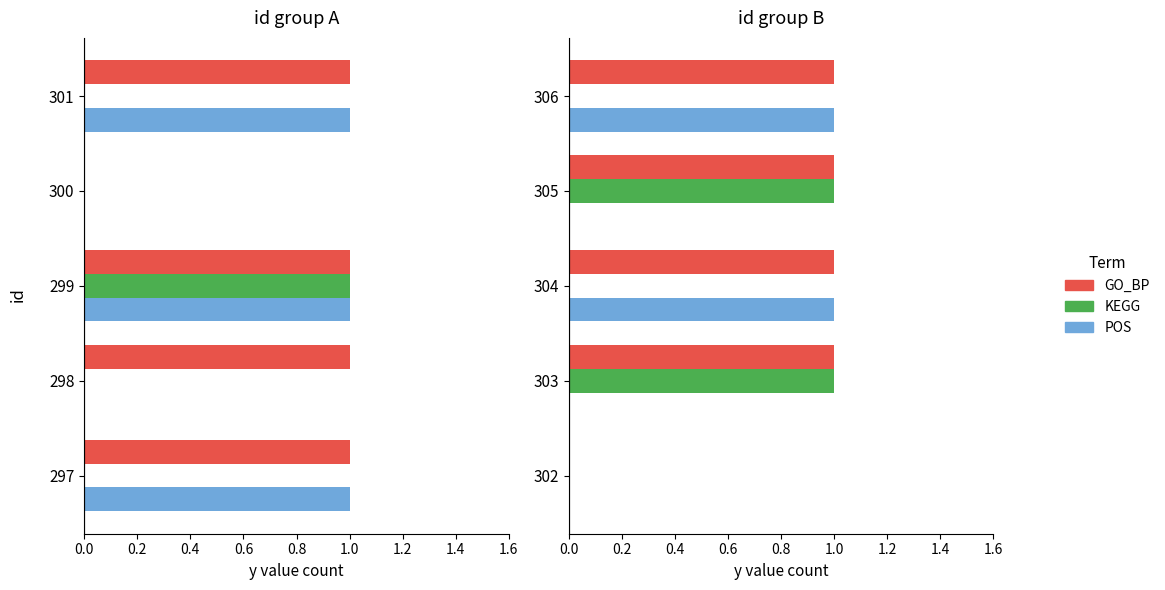

Between 306 and 302, which is larger?

306